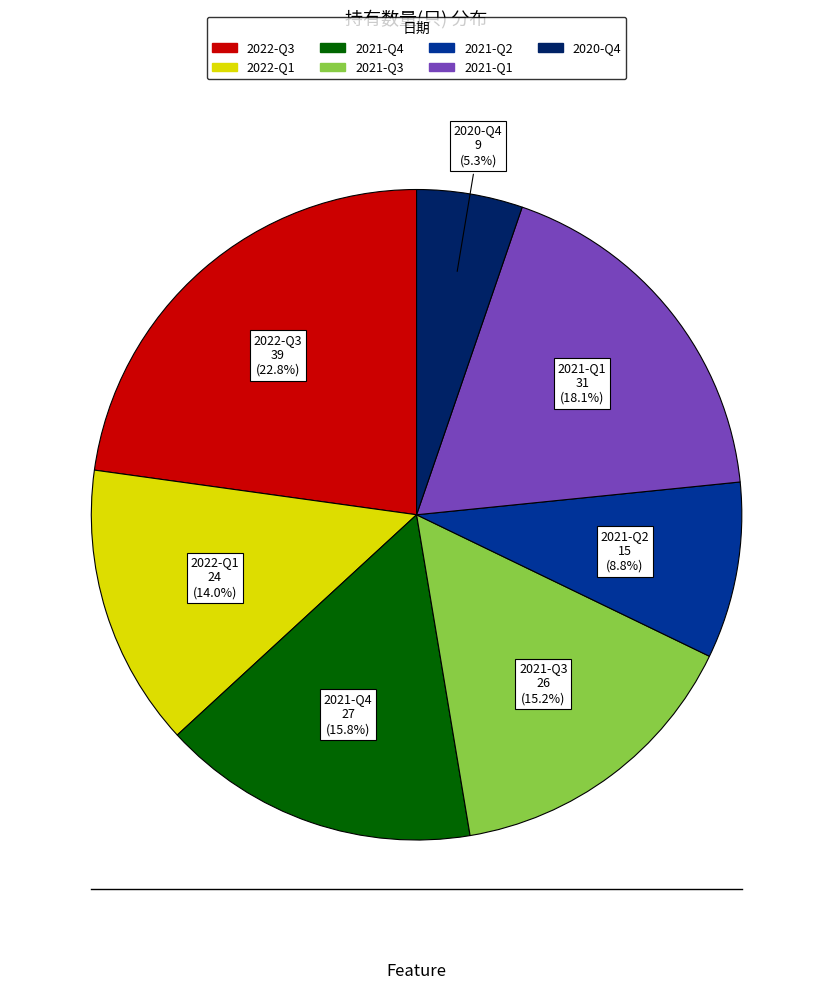

How many segments does this pie chart have?

7